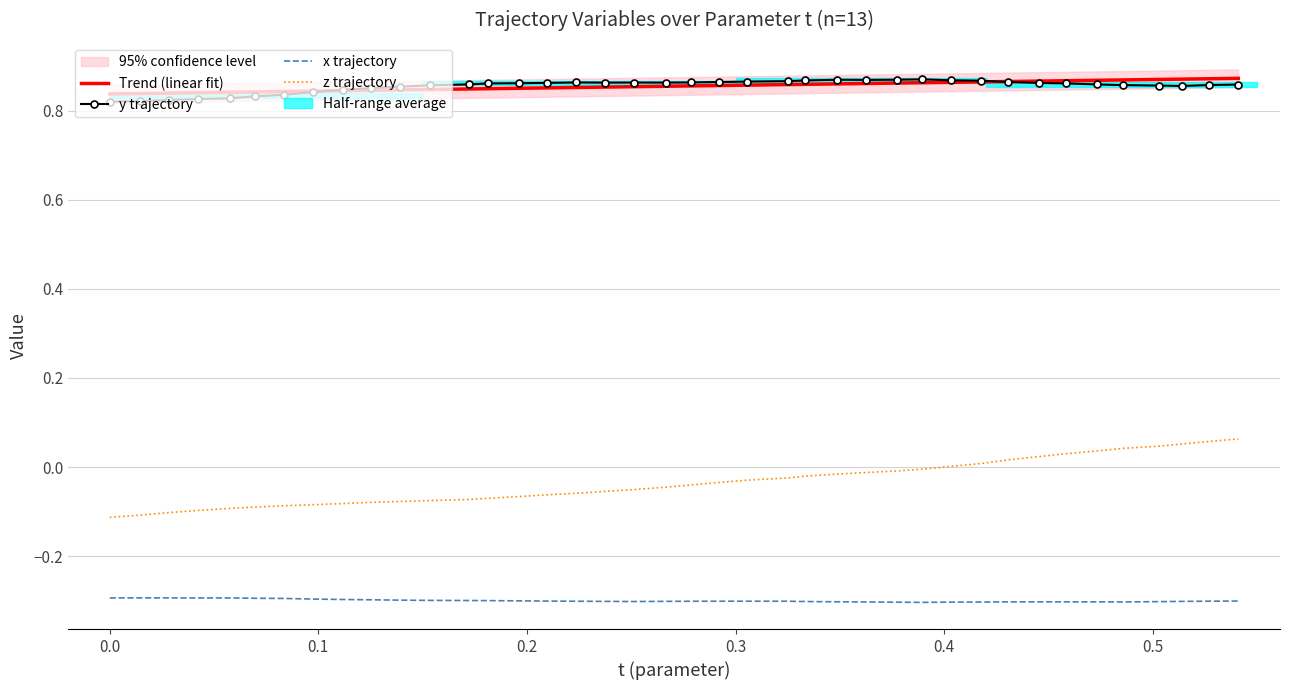

How many interior local peaks does the y trajectory series have?

4